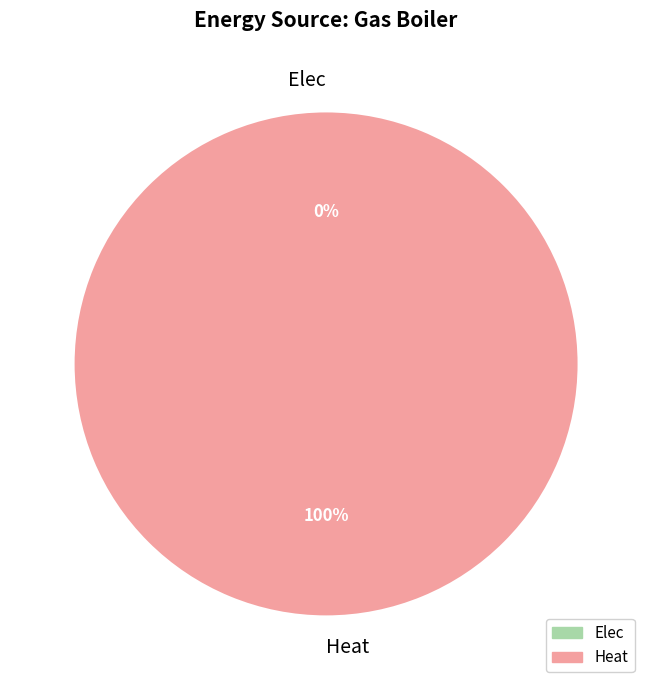

Which category accounts for the majority?

Heat